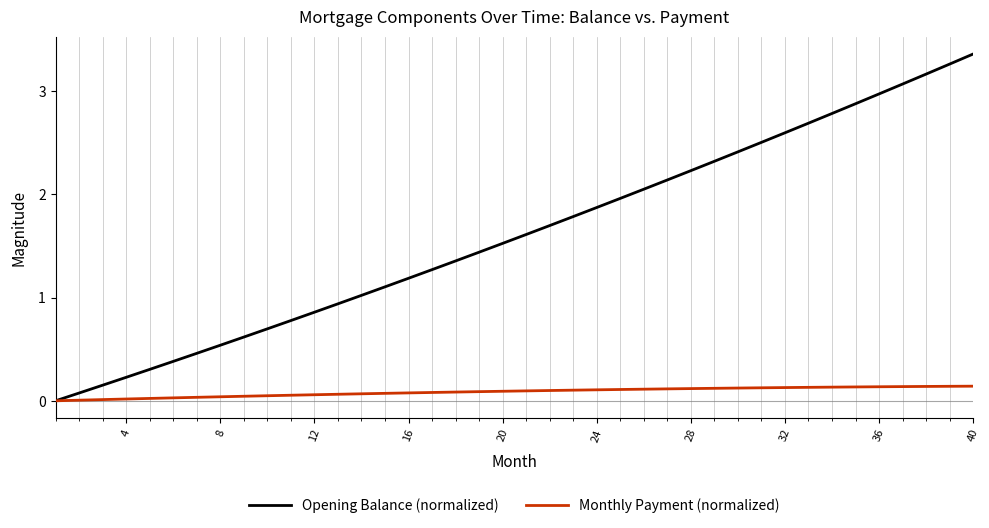

Which series has the widest spread of values?

Opening Balance (normalized)